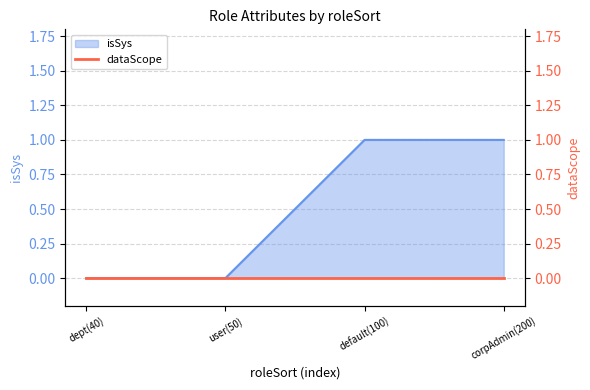

Does the chart display data point markers on the line(s)?

No